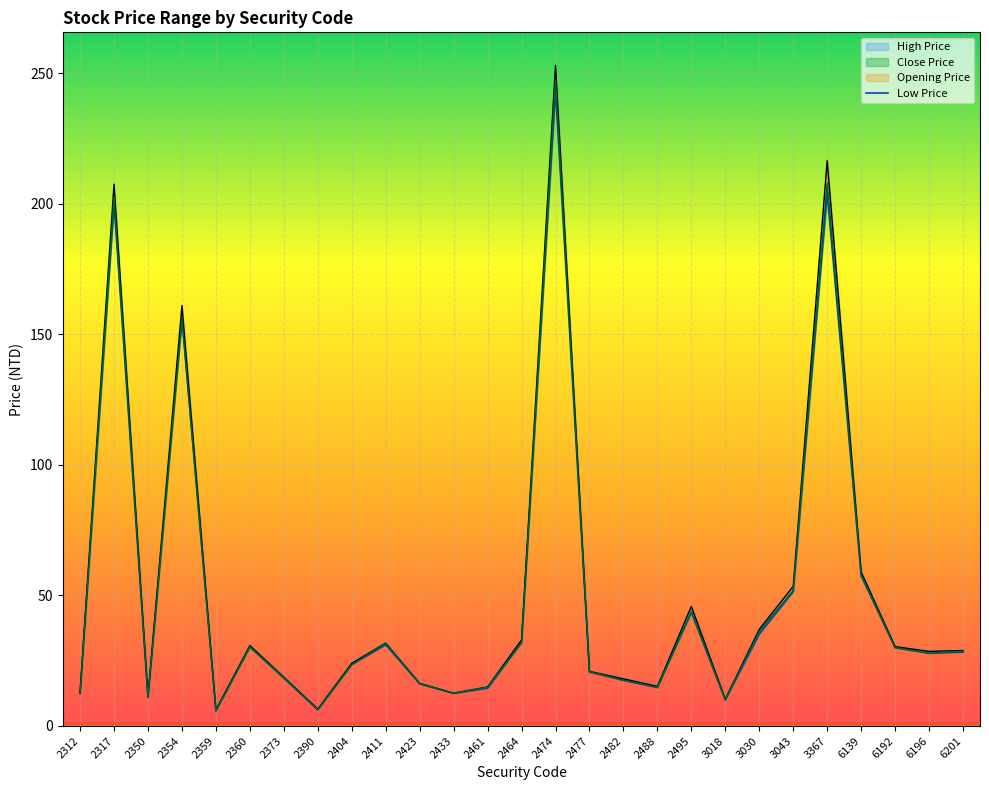

At which label does the data first exceed 27?

2317